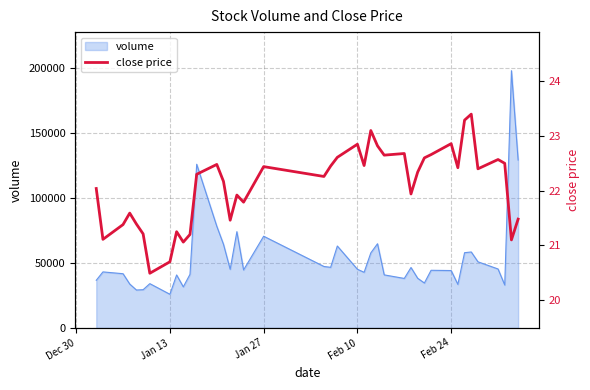

What is the minimum value for volume?

25886.5